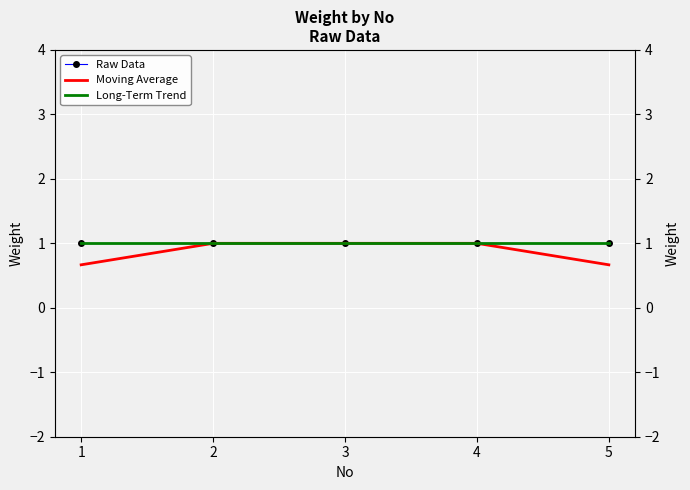

At 2, list the series in order from smallest to largest.

Long-Term Trend, Raw Data, Moving Average